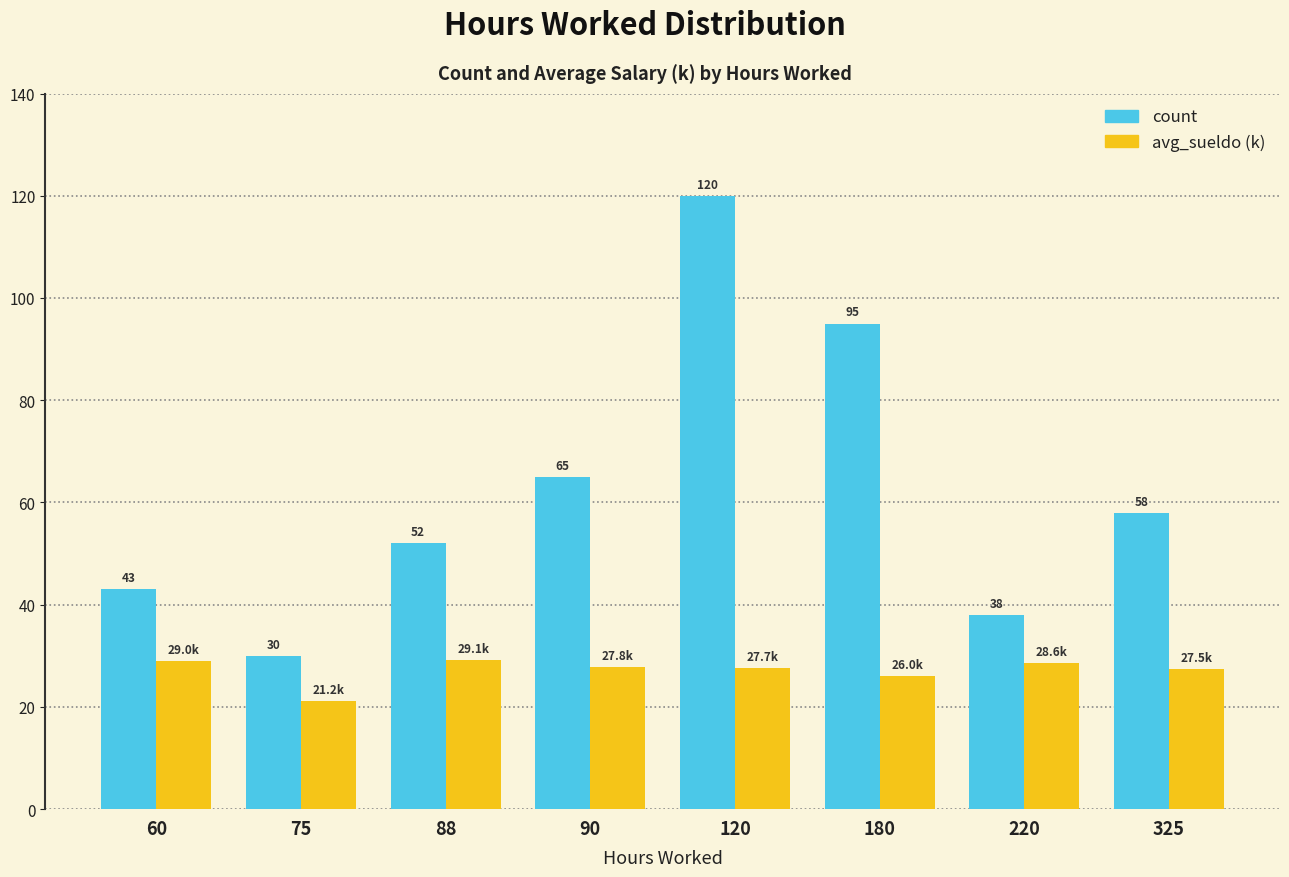

What is the difference between the second highest and minimum values in the avg_sueldo (k) series?

7.8